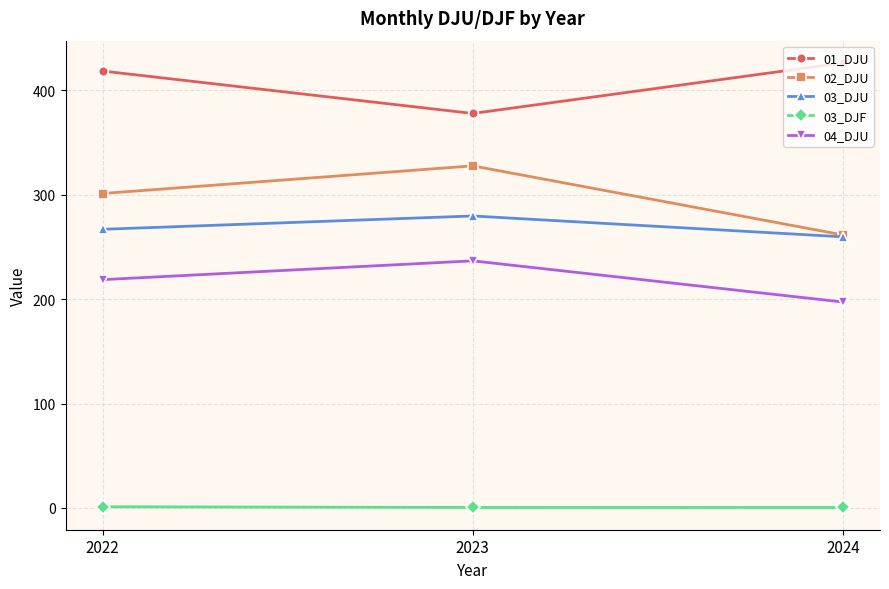

Where is 01_DJU nearest to the value 402?

2022